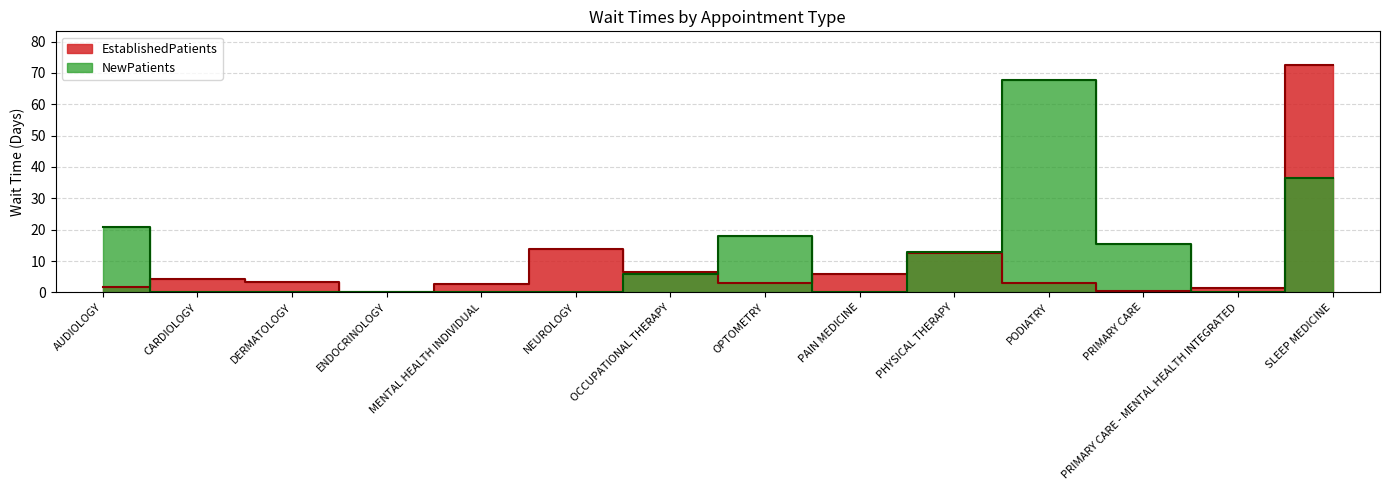

Does the chart display data point markers on the line(s)?

No